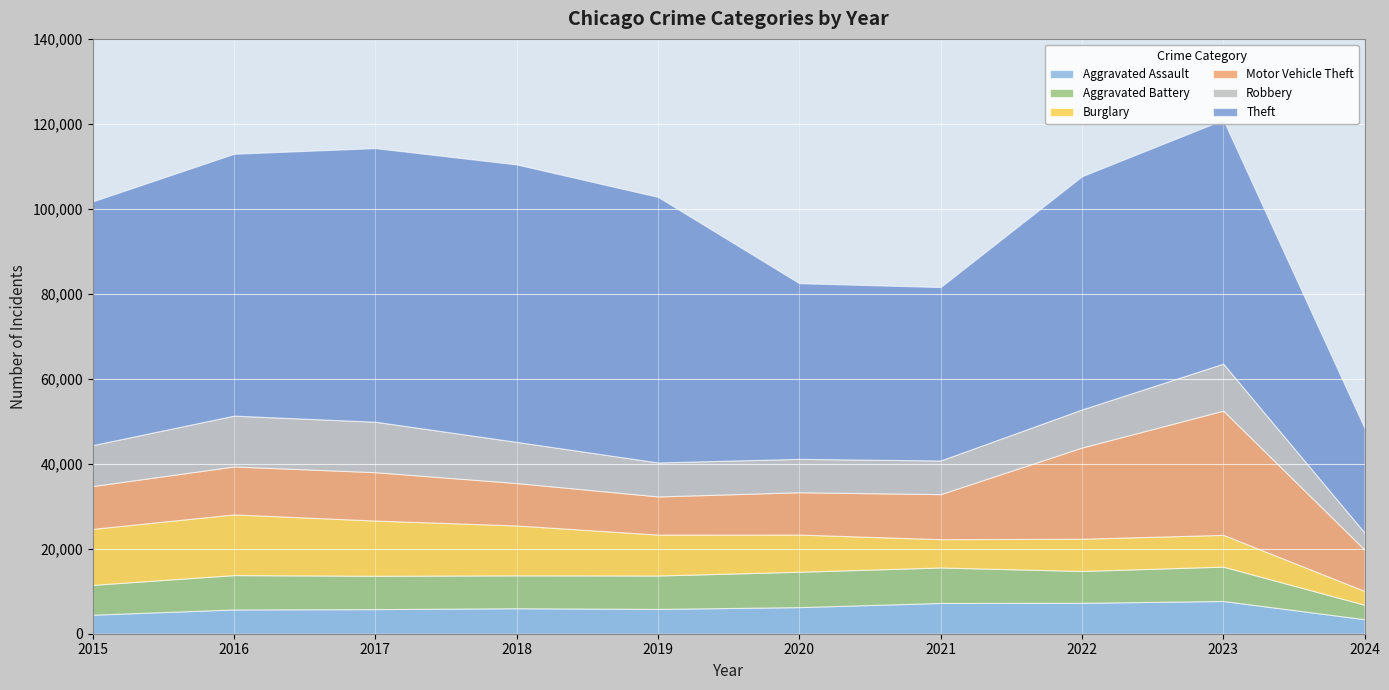

True or false: Robbery and Theft intersect in this chart.

False